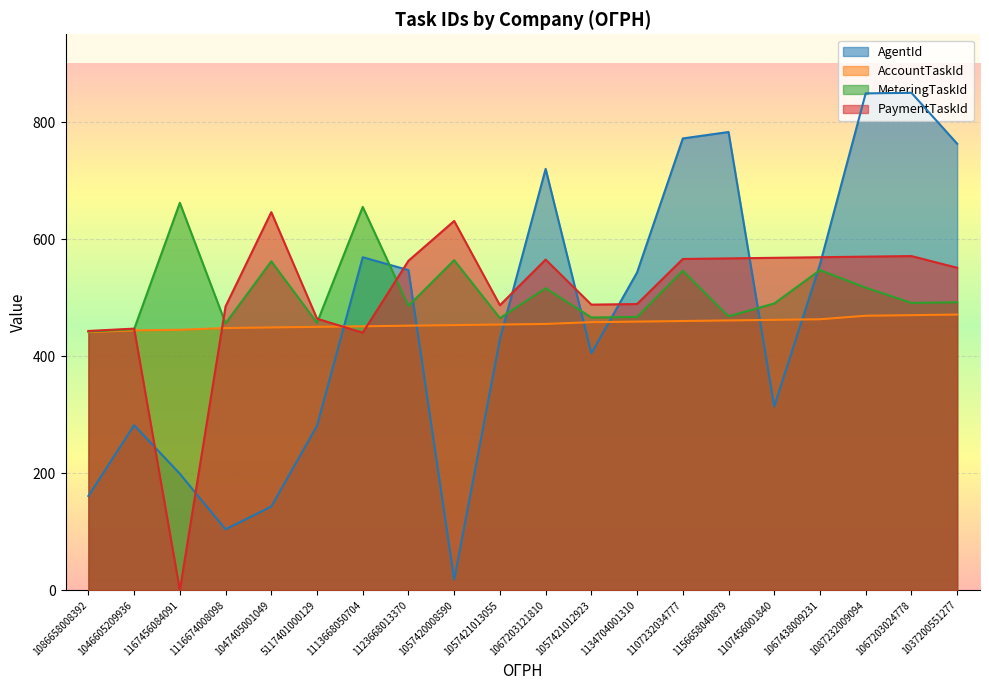

Reading left to right, extract all data points from this chart.

AgentId: 1086658008392=161	1046605209936=282	1167456084091=199	1116674008098=104	1047405001049=143	5117401000129=281	1113668050704=569	1123668013370=547	1057420008590=18	1057421013055=429	1067203121810=720	1057421012923=405	1134704001310=543	1107232034777=772	1156658040879=783	1107456001840=314	1067438009231=557	1087232009094=849	1067203024778=850	1037200551277=763
AccountTaskId: 1086658008392=441	1046605209936=444	1167456084091=445	1116674008098=448	1047405001049=449	5117401000129=450	1113668050704=451	1123668013370=452	1057420008590=453	1057421013055=454	1067203121810=455	1057421012923=458	1134704001310=459	1107232034777=460	1156658040879=461	1107456001840=462	1067438009231=463	1087232009094=469	1067203024778=470	1037200551277=471
MeteringTaskId: 1086658008392=442	1046605209936=446	1167456084091=662	1116674008098=456	1047405001049=562	5117401000129=457	1113668050704=655	1123668013370=486	1057420008590=564	1057421013055=465	1067203121810=516	1057421012923=466	1134704001310=467	1107232034777=546	1156658040879=468	1107456001840=490	1067438009231=547	1087232009094=517	1067203024778=491	1037200551277=492
PaymentTaskId: 1086658008392=443	1046605209936=447	1167456084091=0	1116674008098=485	1047405001049=646	5117401000129=464	1113668050704=440	1123668013370=563	1057420008590=631	1057421013055=487	1067203121810=565	1057421012923=488	1134704001310=489	1107232034777=566	1156658040879=567	1107456001840=568	1067438009231=569	1087232009094=570	1067203024778=571	1037200551277=551